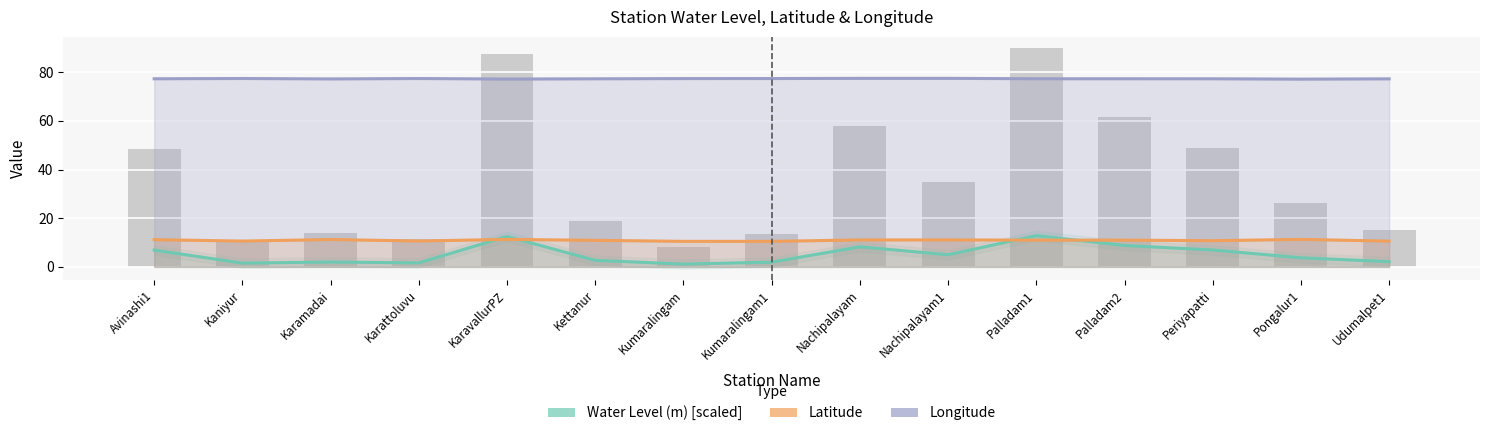

What position from the right is Udumalpet1?

1